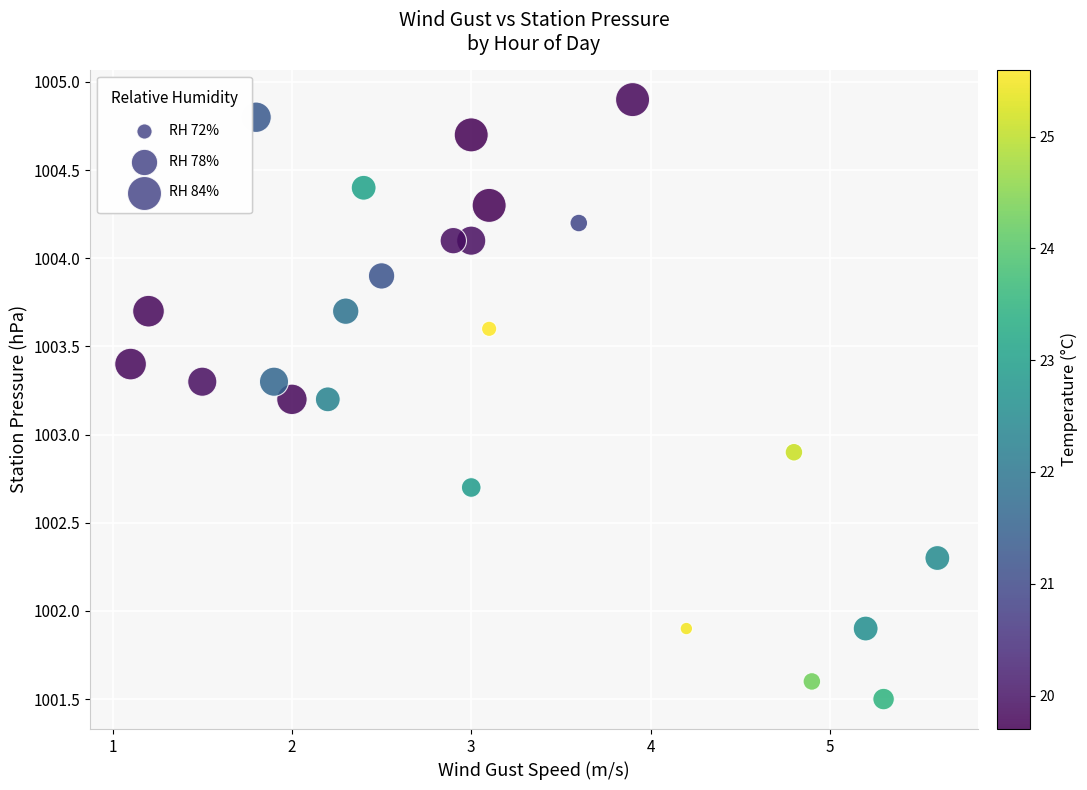

What is the range of X values (max minus min)?

4.5